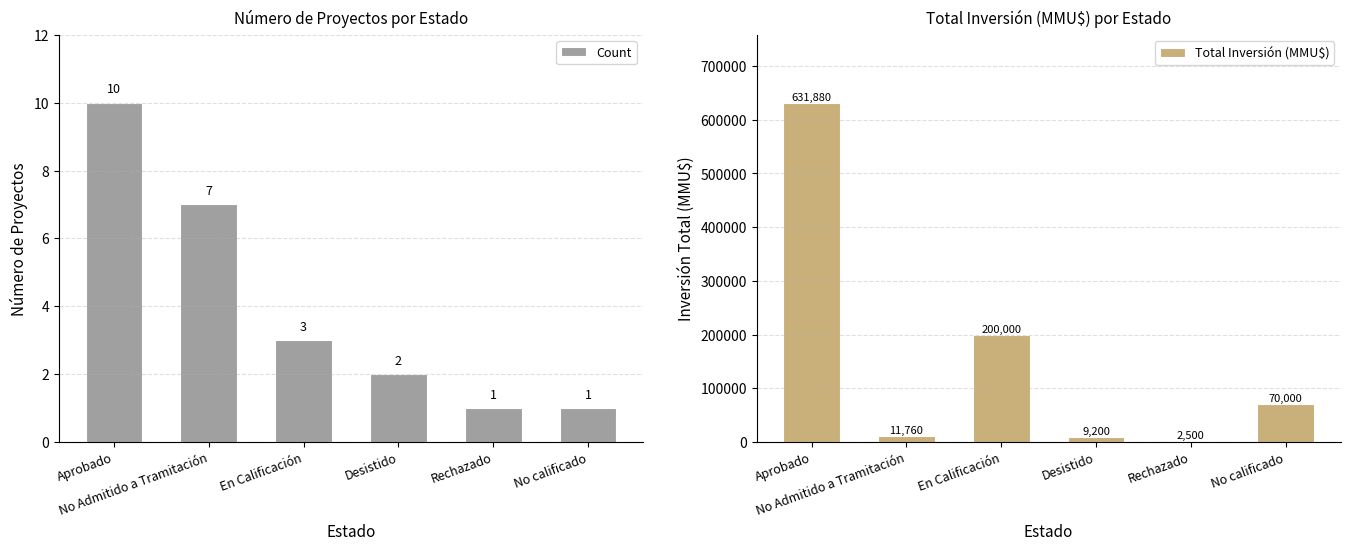

Rank the series by their maximum value, from lowest to highest.

Count, Total Inversión (MMU$)